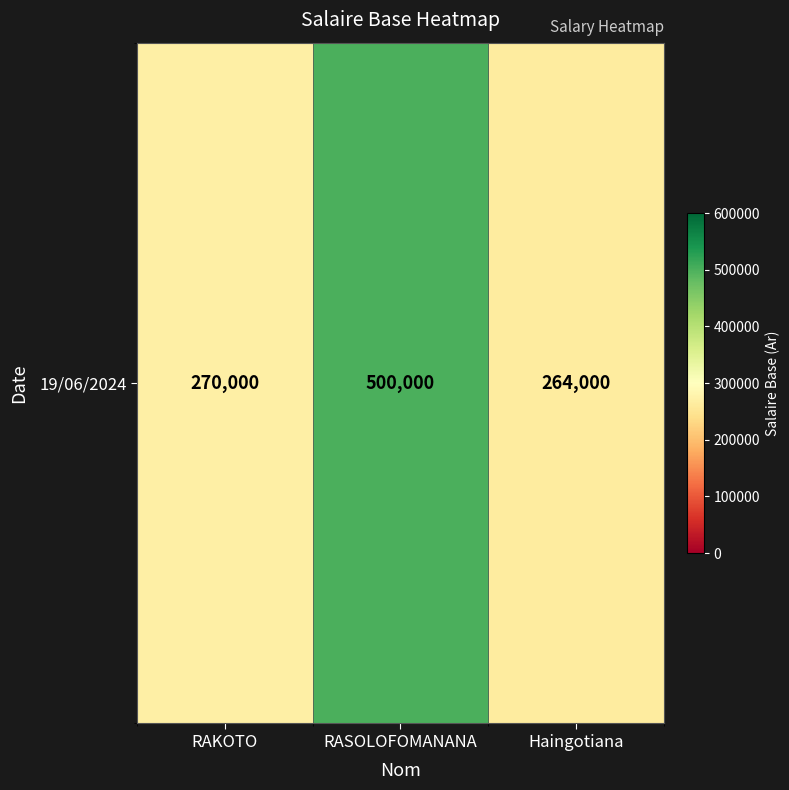

What is the sum of the values at RASOLOFOMANANA and Haingotiana?

764000